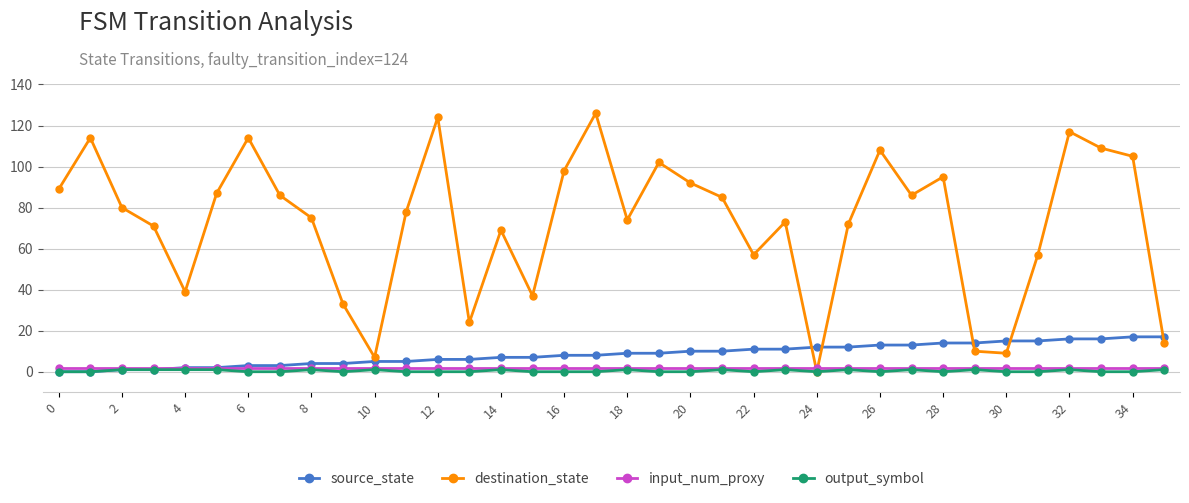

What is the difference between the second highest and minimum values in the output_symbol series?

1